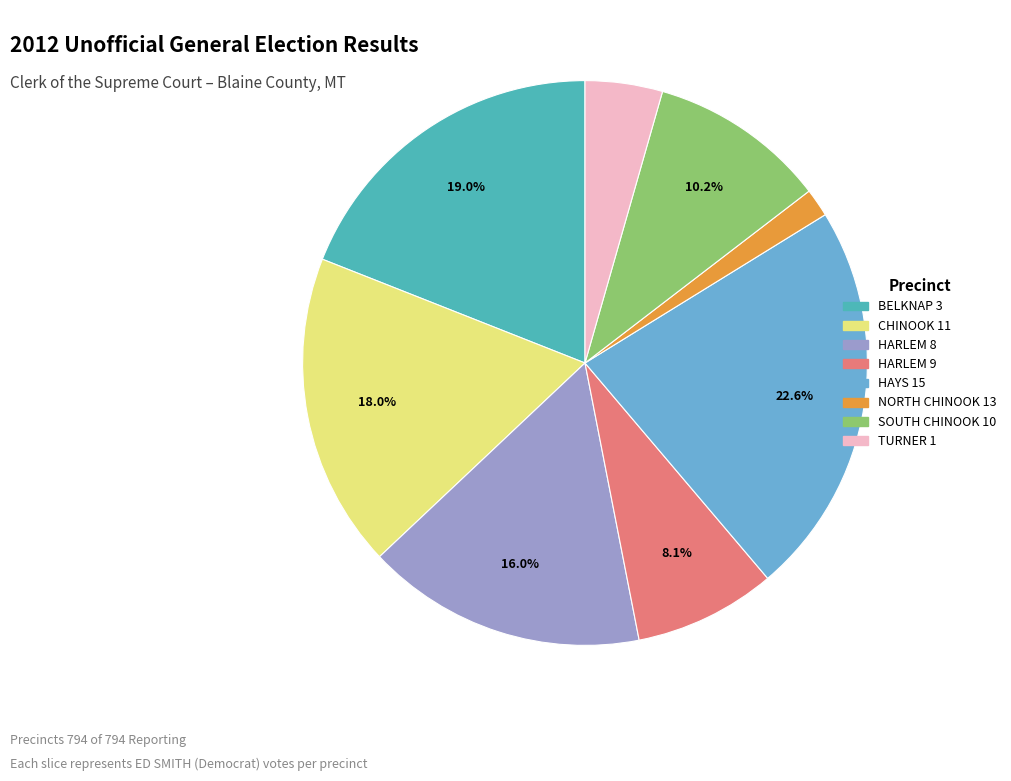

To the nearest percent, what is the difference between the HAYS 15 and NORTH CHINOOK 13 slice percentages?

21%